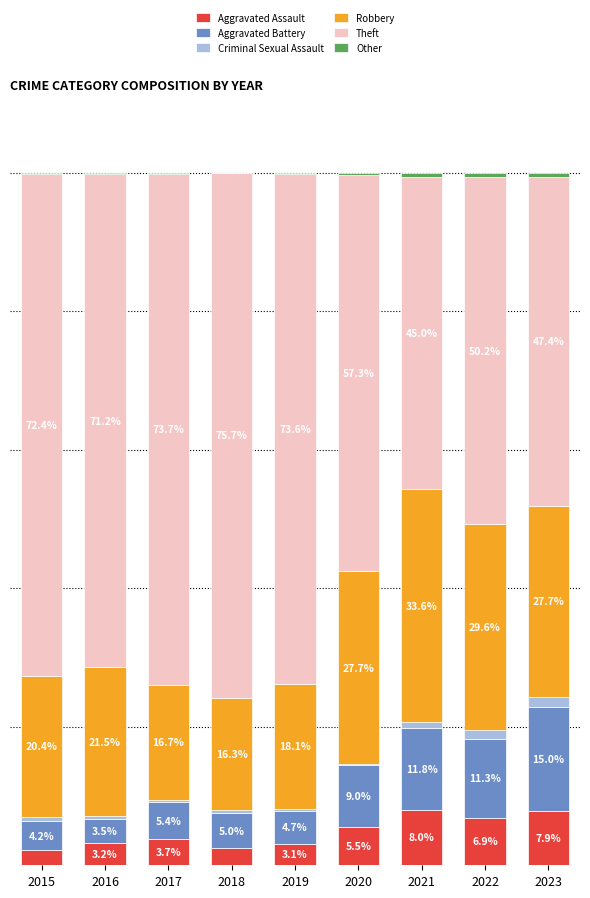

Are the bars grouped side by side (vs. stacked)?

No